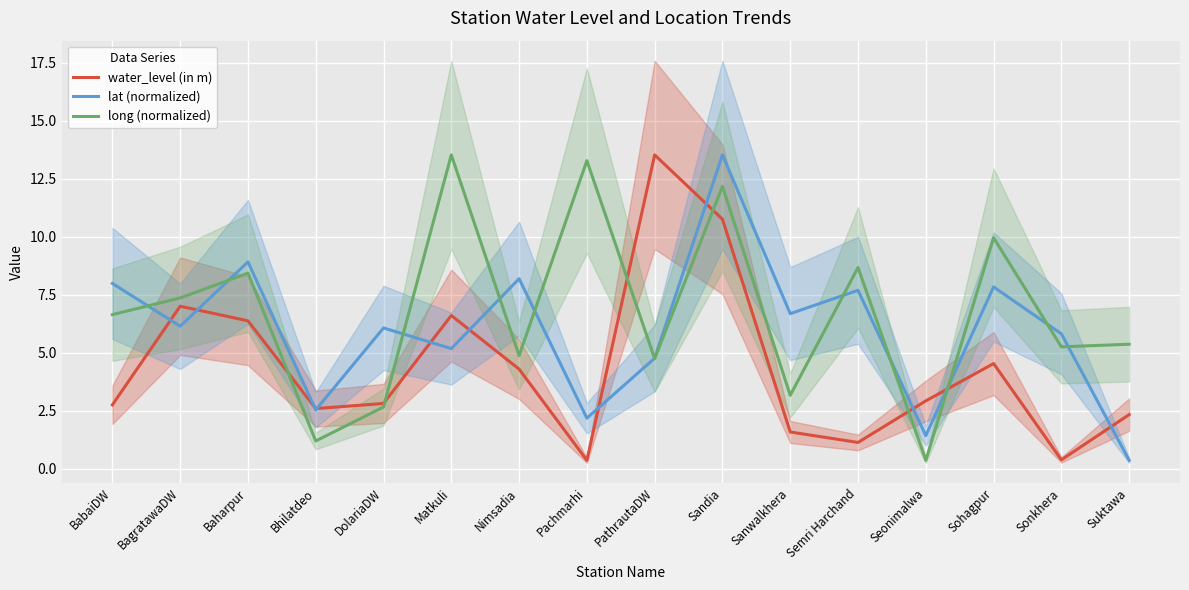

What is the sum of the lat (normalized) values at BagratawaDW and Semri Harchand?

13.8